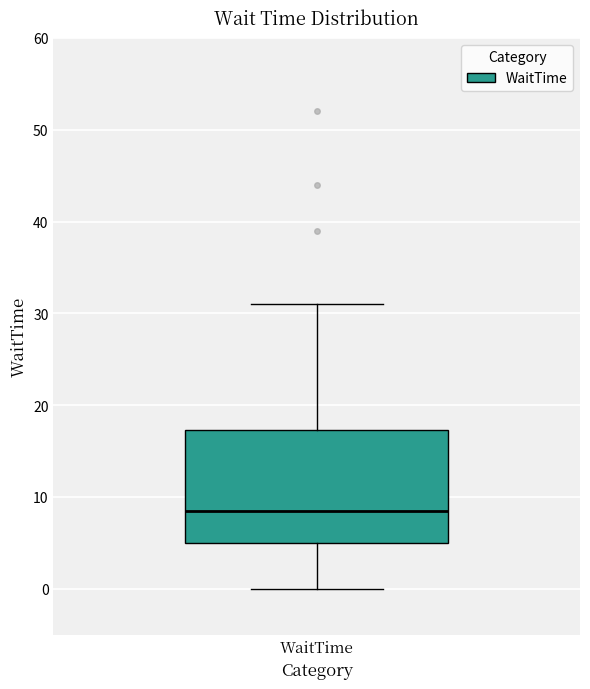

Transcribe this box plot: give where the median line is, the range the box spans, and where the two whiskers end, as read against the y-axis. The values are not printed on the chart, so give them approximately, as read against the axis.

median 9, box 5 to 17, whiskers 0 to 31